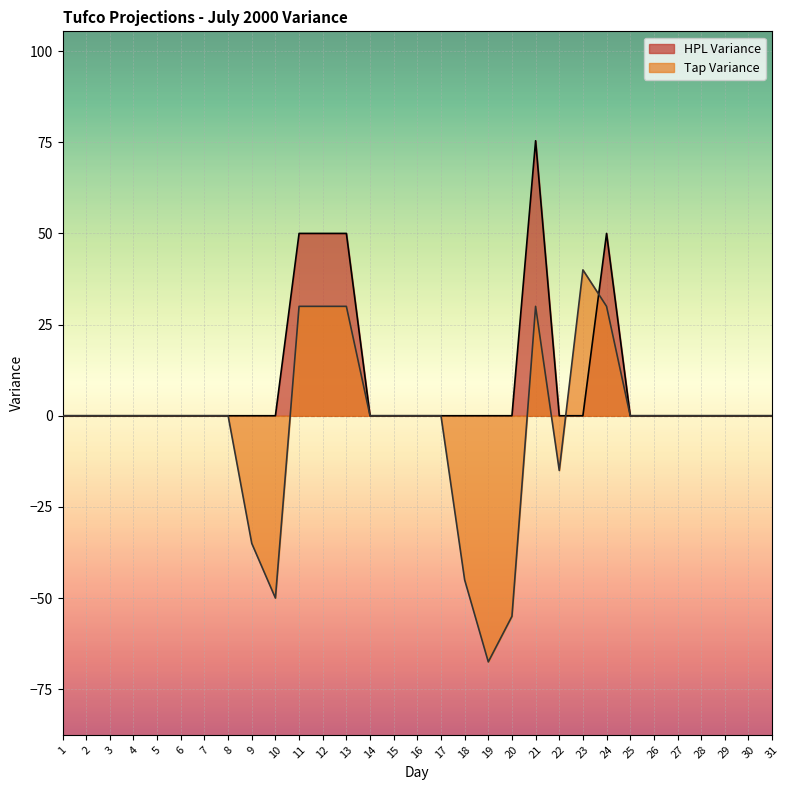

What is the minimum value shown in the chart?

-67.5